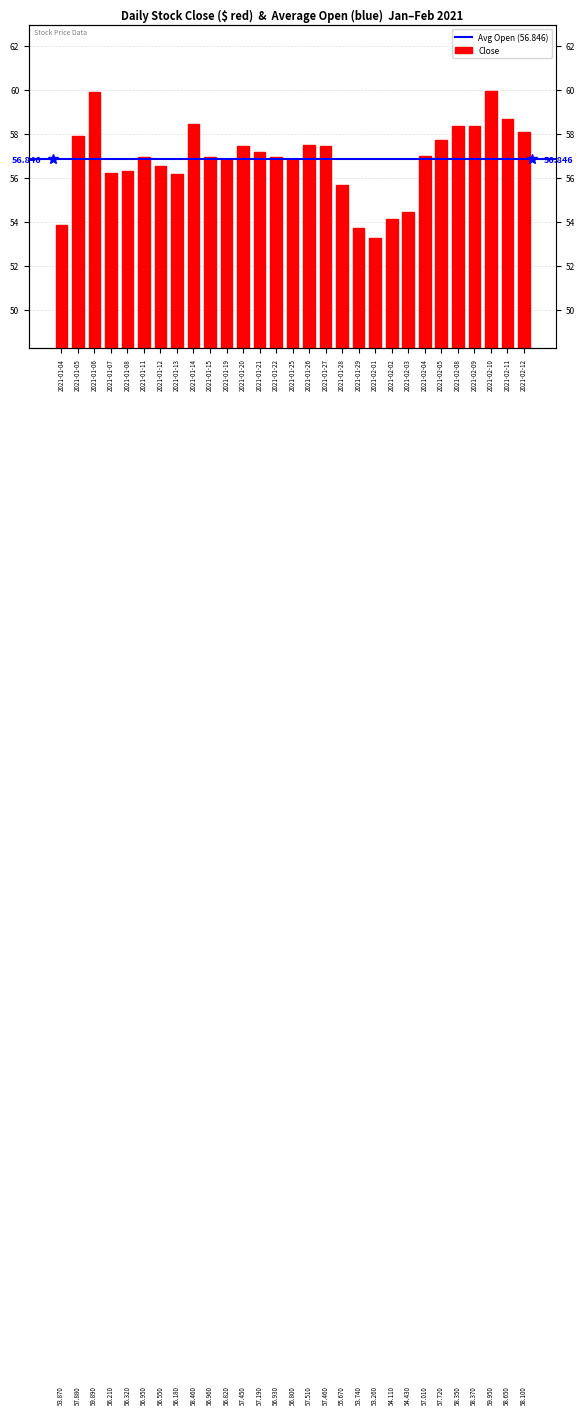

What is the difference between the maximum and minimum values?

6.7